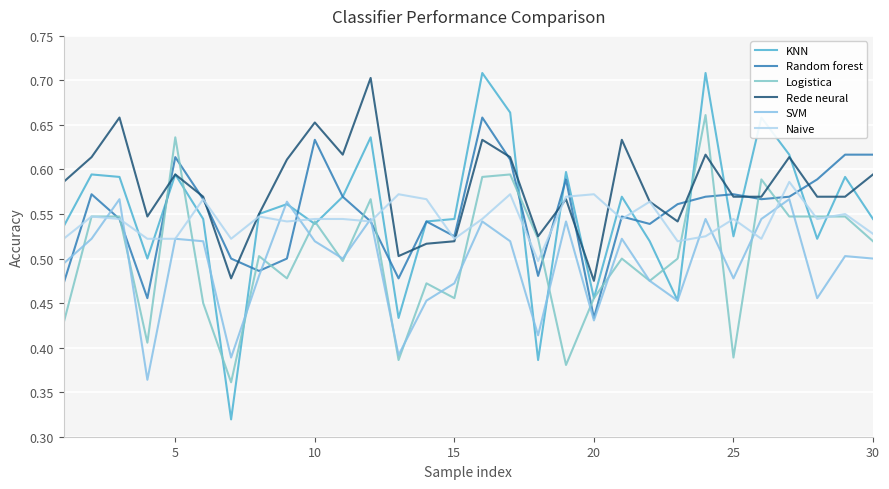

Reading left to right, transcribe all the data shown in this chart.

KNN: 0.5	0.6	0.6	0.5	0.6	0.5	0.3	0.6	0.6	0.5	0.6	0.6	0.4	0.5	0.5	0.7	0.7	0.4	0.6	0.5	0.6	0.5	0.5	0.7	0.5	0.7	0.6	0.5	0.6	0.5
Random forest: 0.5	0.6	0.5	0.5	0.6	0.6	0.5	0.5	0.5	0.6	0.6	0.5	0.5	0.5	0.5	0.7	0.6	0.5	0.6	0.4	0.5	0.5	0.6	0.6	0.6	0.6	0.6	0.6	0.6	0.6
Logistica: 0.4	0.5	0.5	0.4	0.6	0.5	0.4	0.5	0.5	0.5	0.5	0.6	0.4	0.5	0.5	0.6	0.6	0.5	0.4	0.5	0.5	0.5	0.5	0.7	0.4	0.6	0.5	0.5	0.5	0.5
Rede neural: 0.6	0.6	0.7	0.5	0.6	0.6	0.5	0.6	0.6	0.7	0.6	0.7	0.5	0.5	0.5	0.6	0.6	0.5	0.6	0.5	0.6	0.6	0.5	0.6	0.6	0.6	0.6	0.6	0.6	0.6
SVM: 0.5	0.5	0.6	0.4	0.5	0.5	0.4	0.5	0.6	0.5	0.5	0.5	0.4	0.5	0.5	0.5	0.5	0.4	0.5	0.4	0.5	0.5	0.5	0.5	0.5	0.5	0.6	0.5	0.5	0.5
Naive: 0.5	0.5	0.5	0.5	0.5	0.6	0.5	0.5	0.5	0.5	0.5	0.5	0.6	0.6	0.5	0.5	0.6	0.5	0.6	0.6	0.5	0.6	0.5	0.5	0.5	0.5	0.6	0.5	0.6	0.5